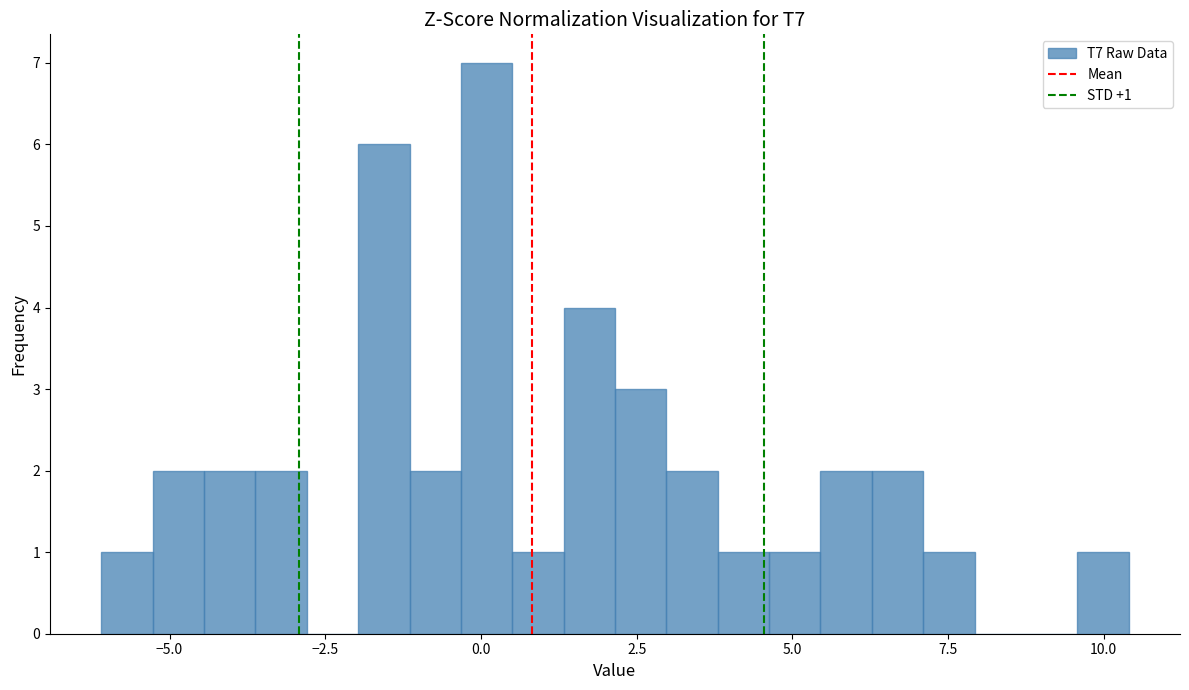

Read against the x-axis, roughly where is the centre of the tallest bar?

0.0